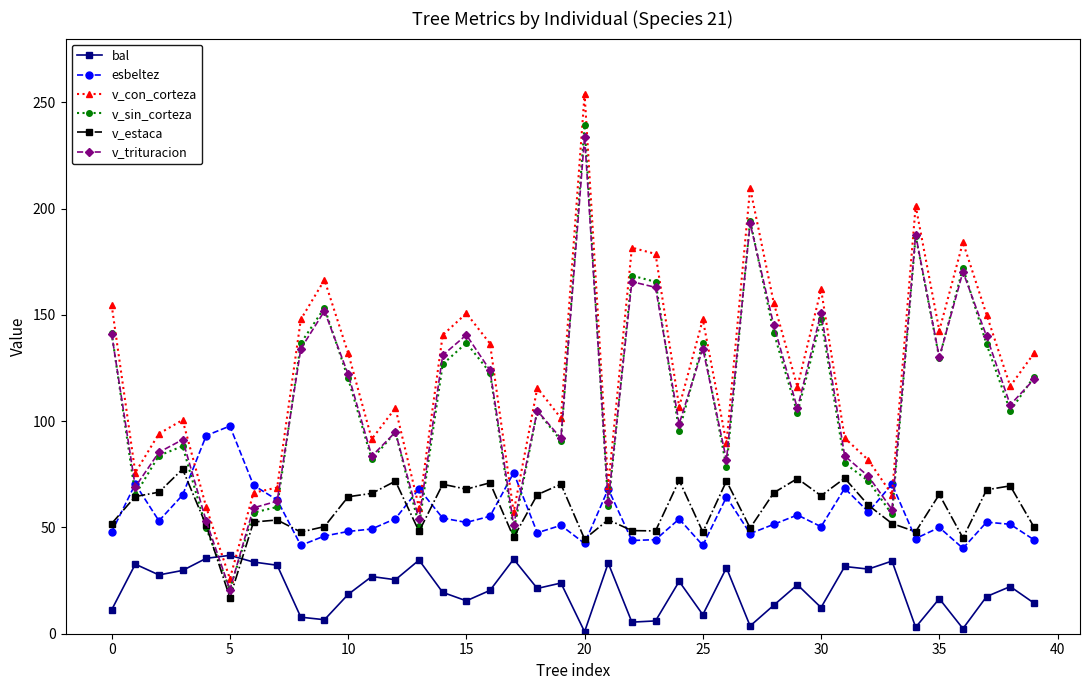

What are all the series names shown in the legend?

bal, esbeltez, v_con_corteza, v_sin_corteza, v_estaca, v_trituracion